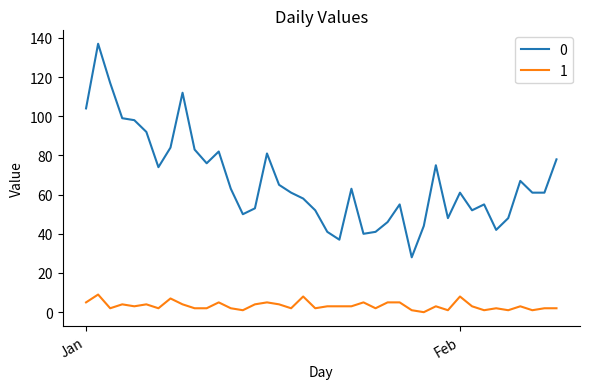

What is the greatest value displayed?

137